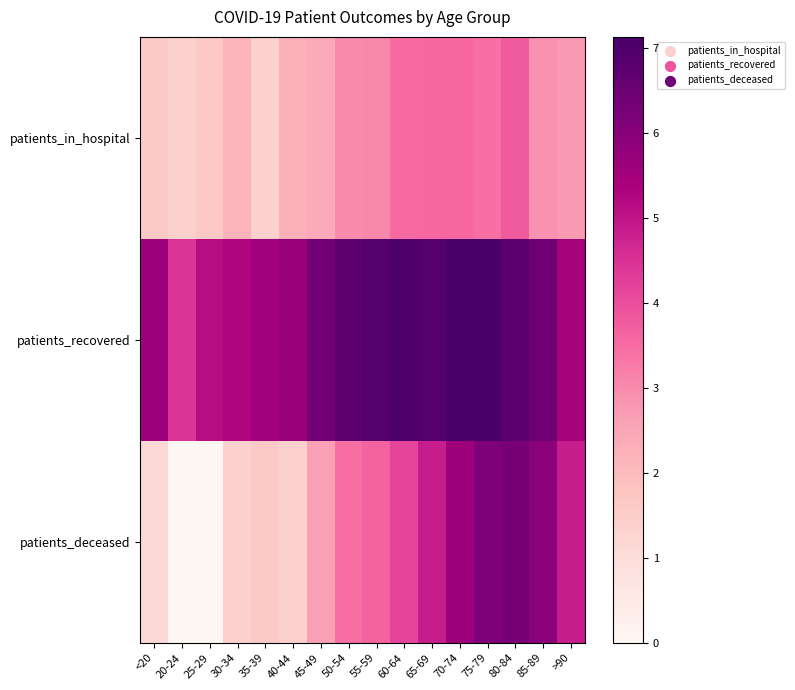

At which category does the chart reach its minimum across all series?

20-24